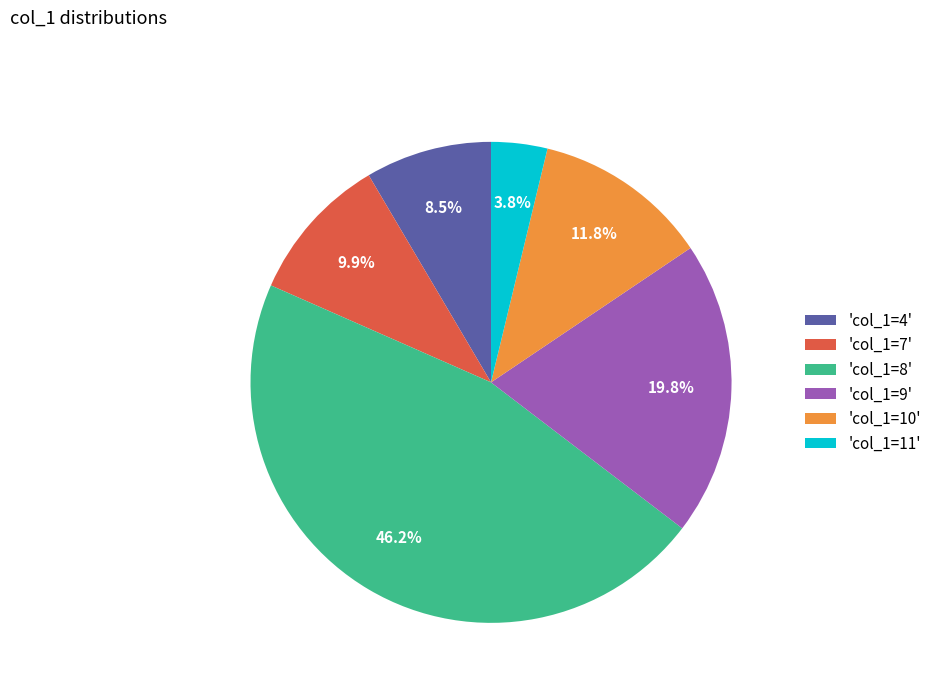

Rank the categories by value from highest to lowest.

'col_1=8', 'col_1=9', 'col_1=10', 'col_1=7', 'col_1=4', 'col_1=11'